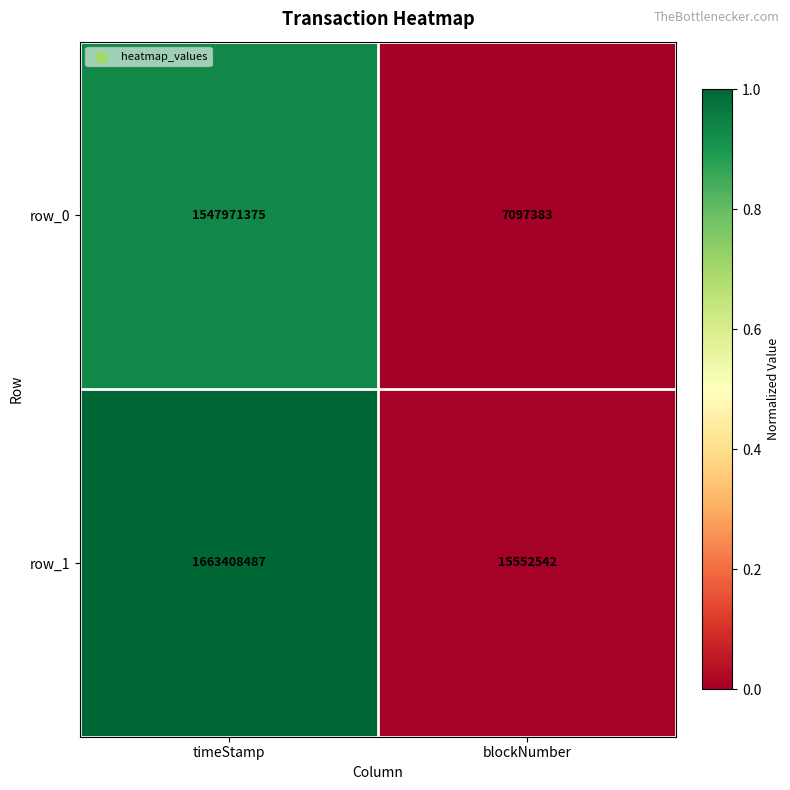

What is the maximum value shown in the chart?

1663408487